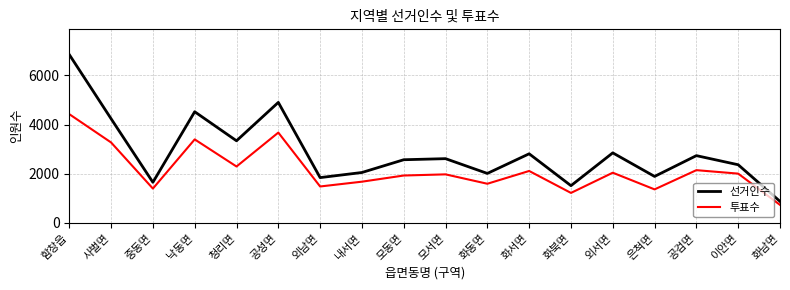

What value does the 투표수 series have at 화동면?

1591